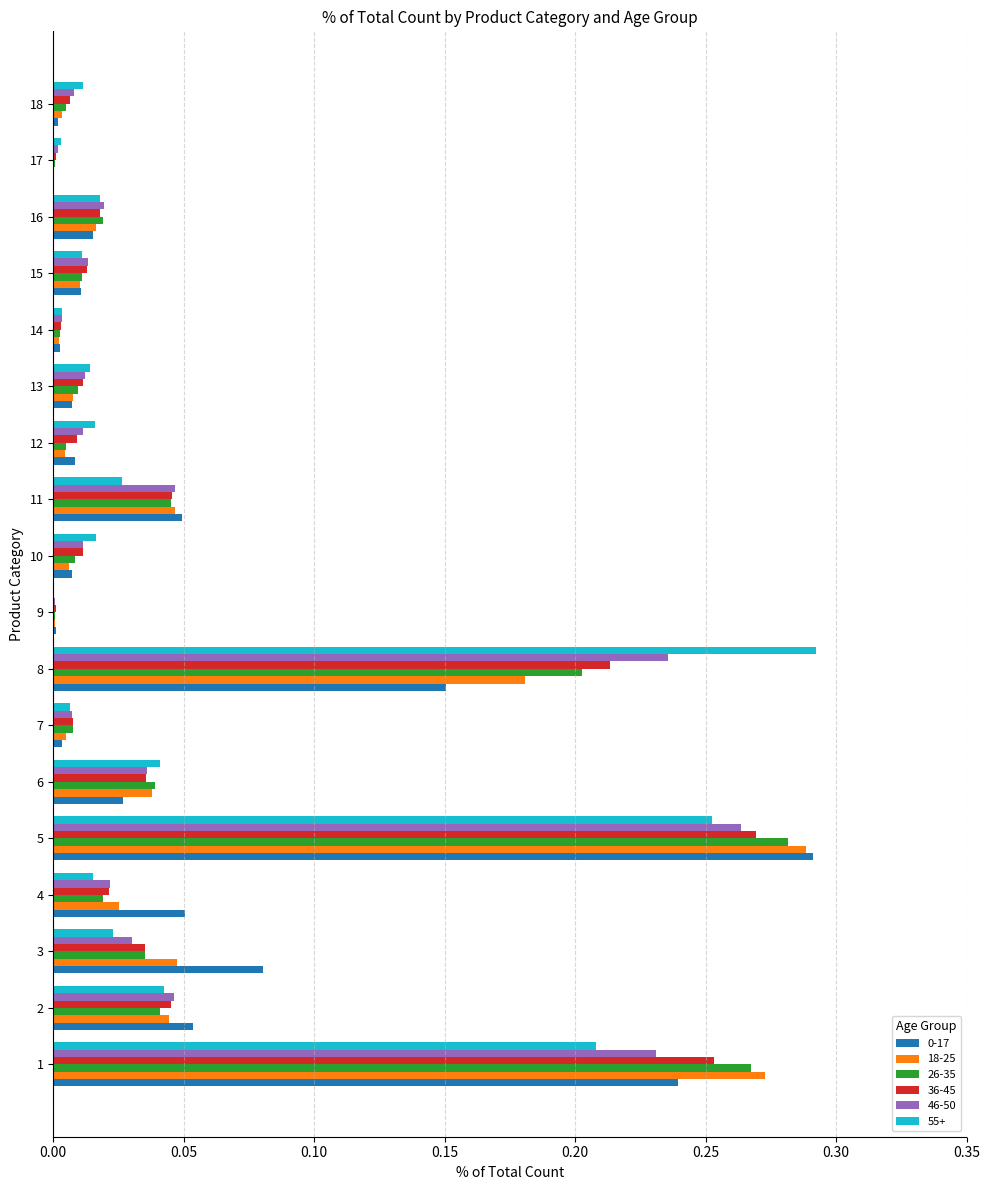

Is the value of 18-25 at 11 greater than the value of 46-50 at 5?

No